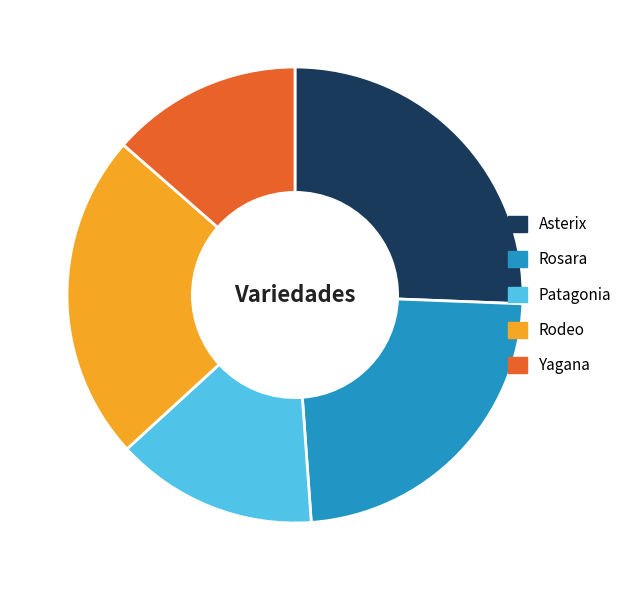

What is the largest slice in the pie chart?

Asterix